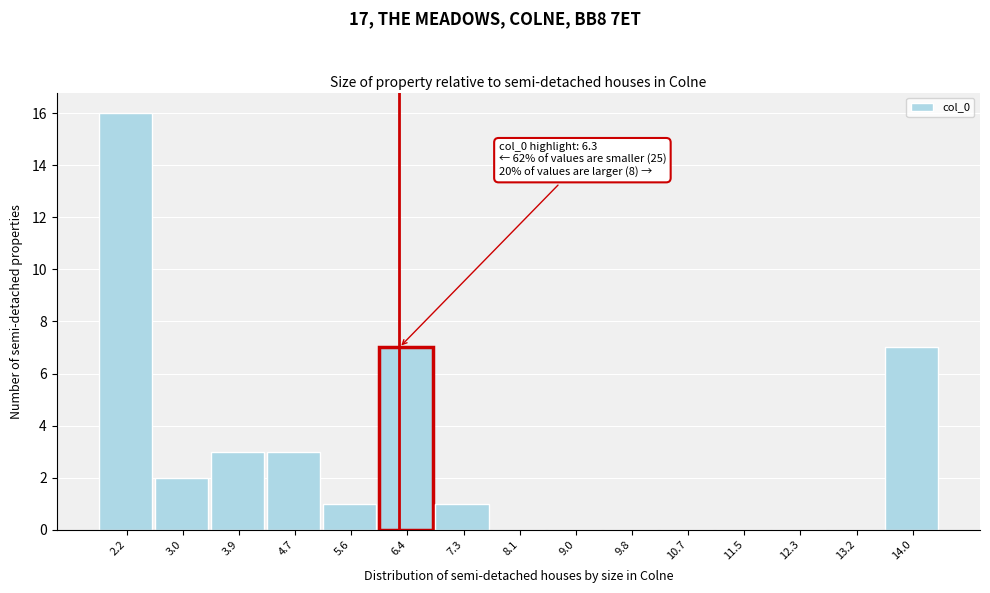

Over which range of the x-axis is the bar tallest?

1.7 to 2.6